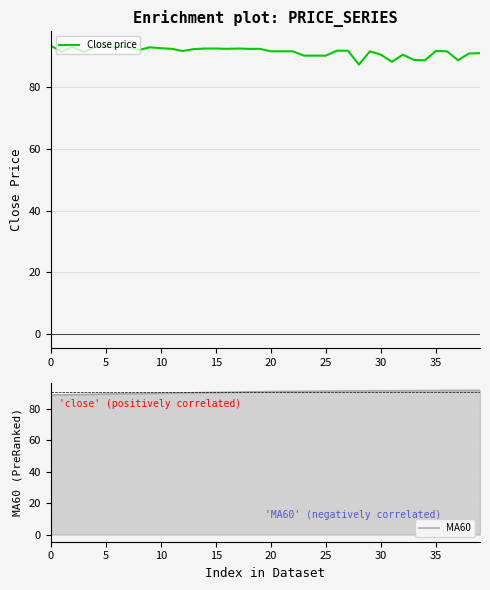

At which label is MA60 closest to 90?

12